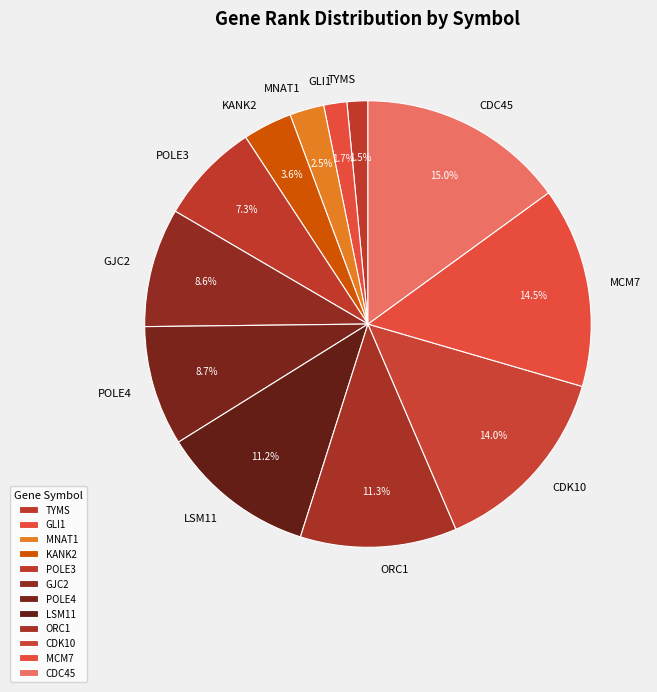

Which has a higher value, MNAT1 or GLI1?

MNAT1